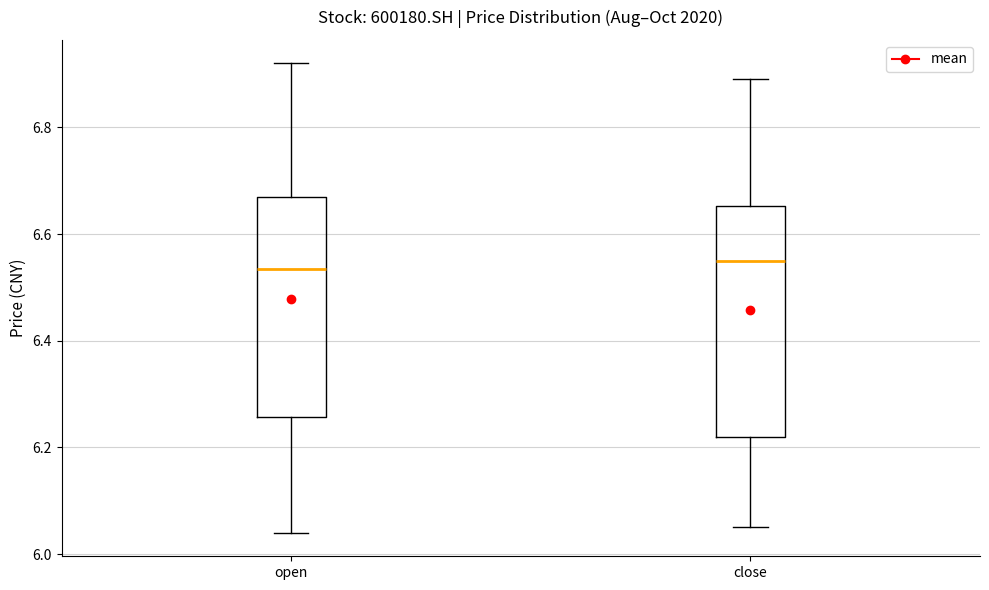

Reading left to right, transcribe this box plot: for each box, give where its median line is, the range the box spans, and where its two whiskers end, as read against the y-axis. The values are not printed on the chart, so give them approximately, as read against the axis.

open: median 6.54, box 6.26 to 6.68, whiskers 6.04 to 6.92
close: median 6.56, box 6.22 to 6.66, whiskers 6.06 to 6.90